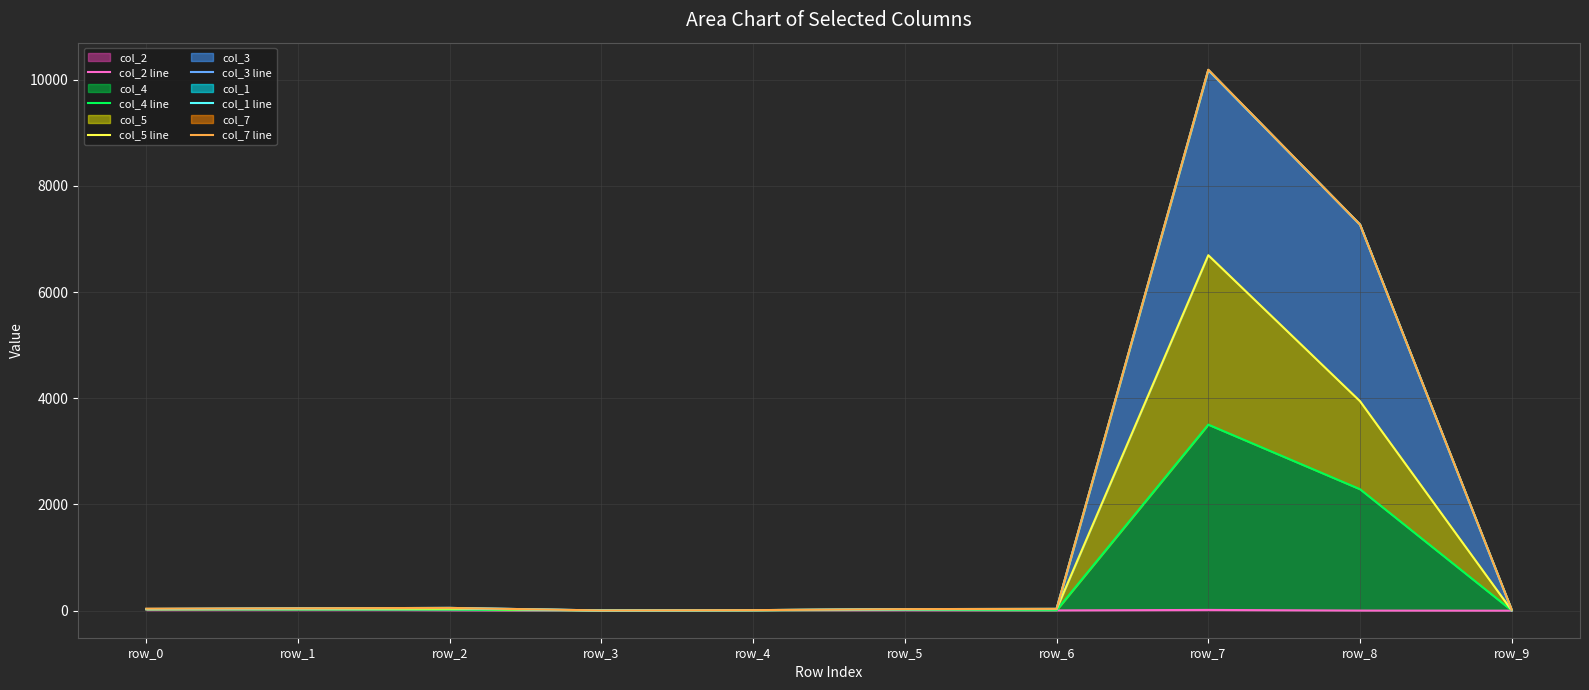

The col_3 line series shows 10 at row_4. True or false?

True